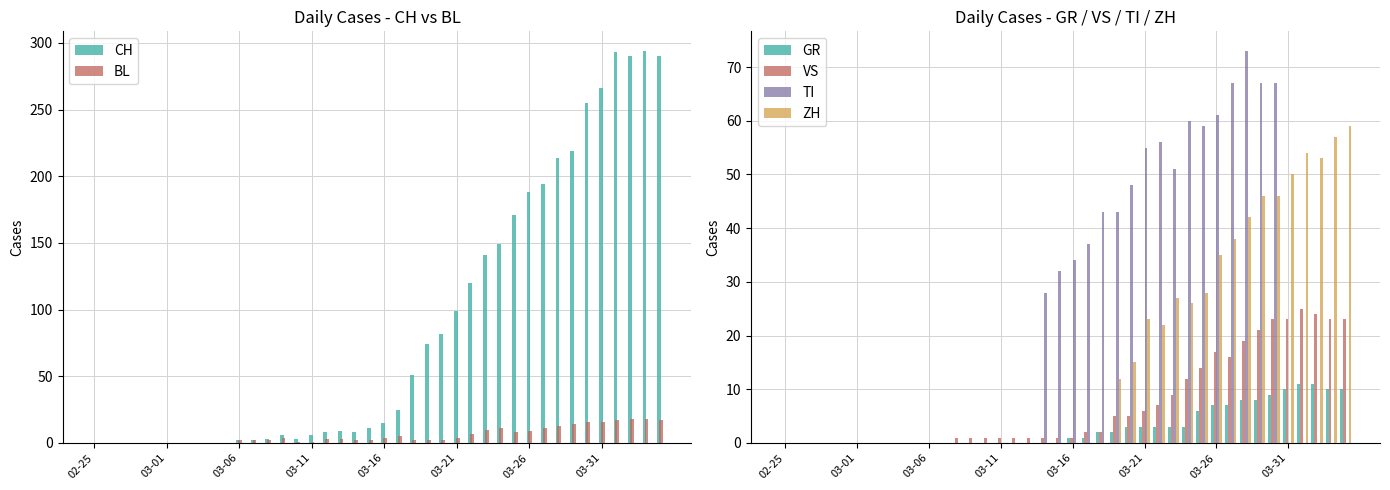

What is the sum of all BL values?

226